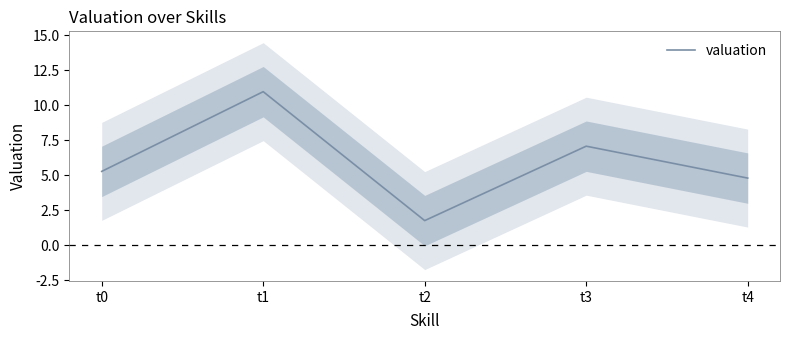

Where is the data nearest to the value 6?

t0